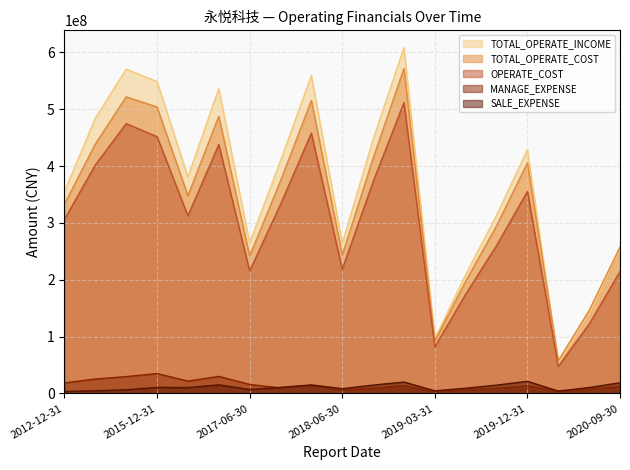

True or false: MANAGE_EXPENSE and TOTAL_OPERATE_COST cross at least once.

False